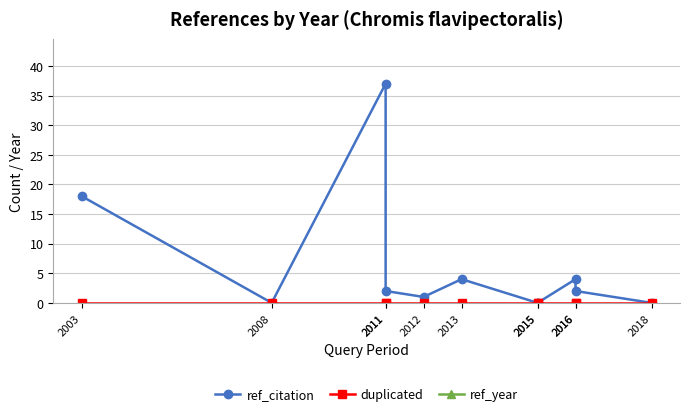

True or false: ref_year and ref_citation cross at least once.

False